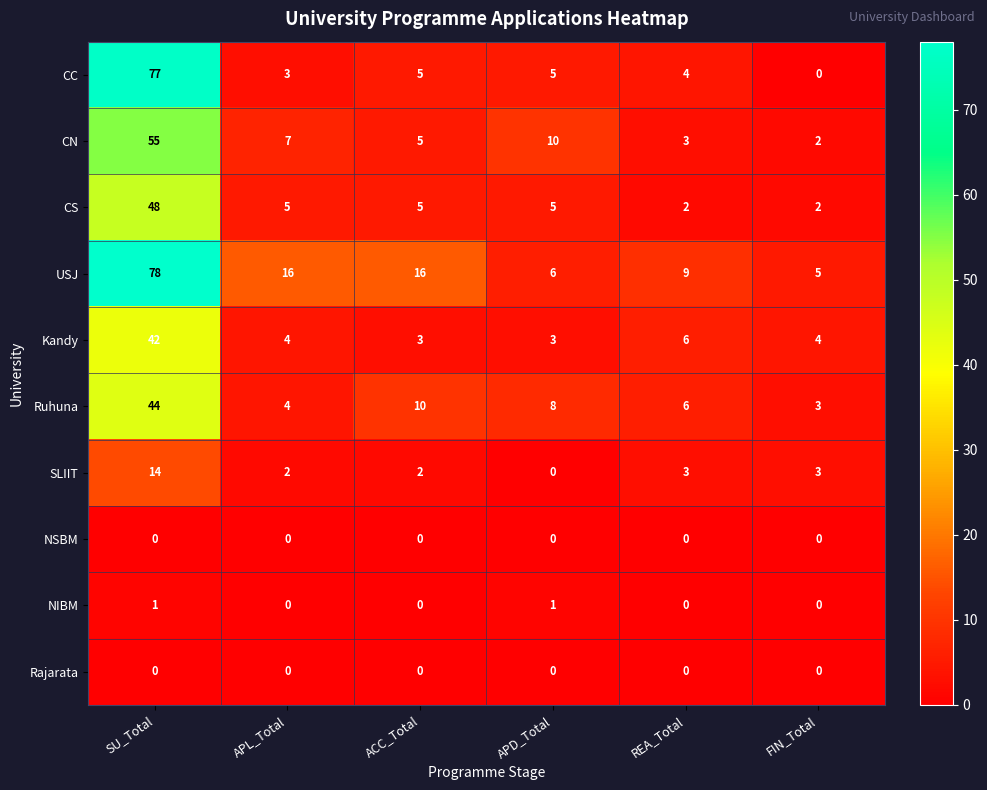

Which series has the widest spread of values?

CC